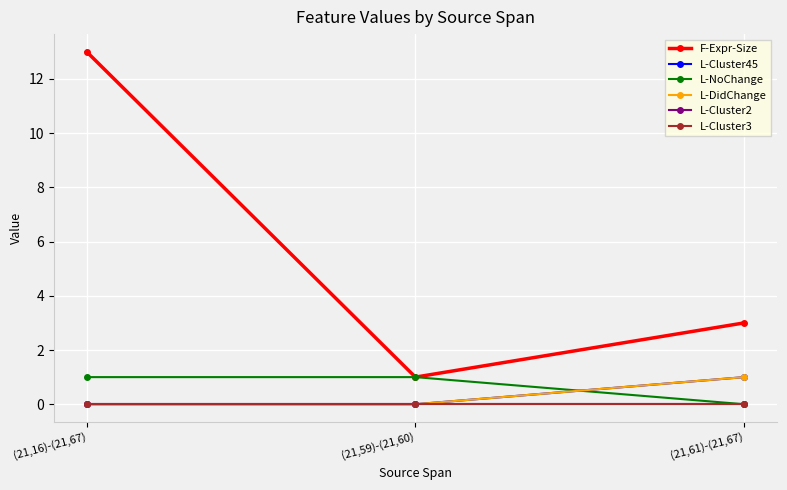

What is the label of the 2nd point from the right?

(21,59)-(21,60)